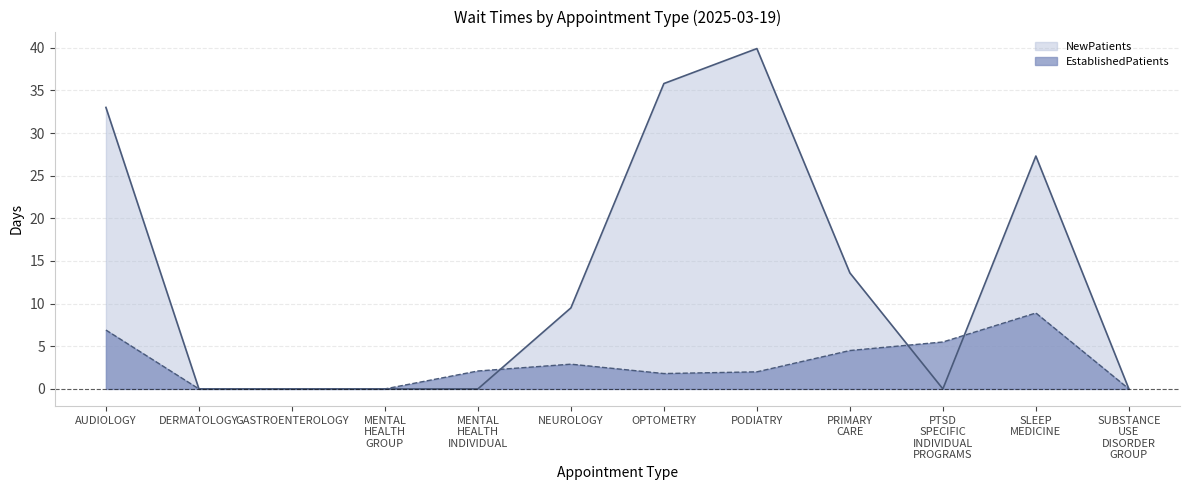

Is it true that EstablishedPatients equals 3.0 at OPTOMETRY?

False